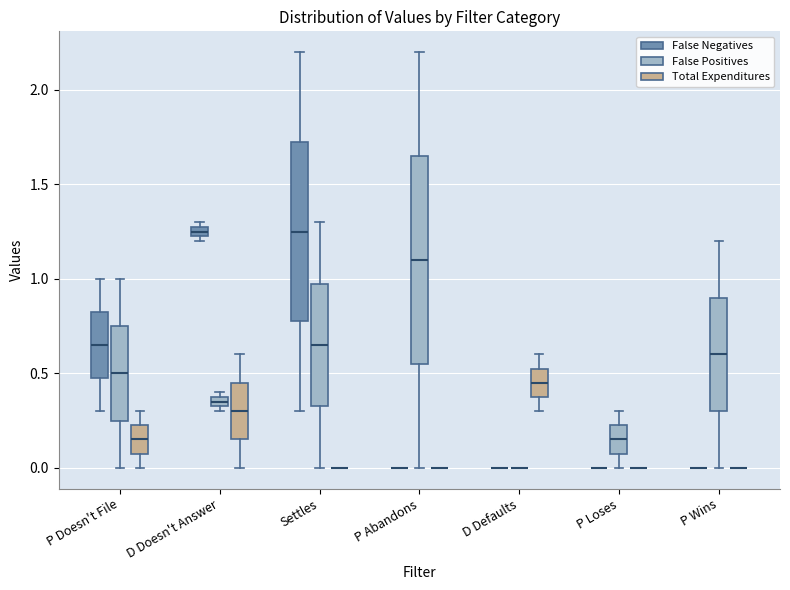

Where is the lower edge of the box for D Doesn't Answer (False Positives) on the y-axis? The values are not printed on the chart, so give them approximately, as read against the axis.

0.35